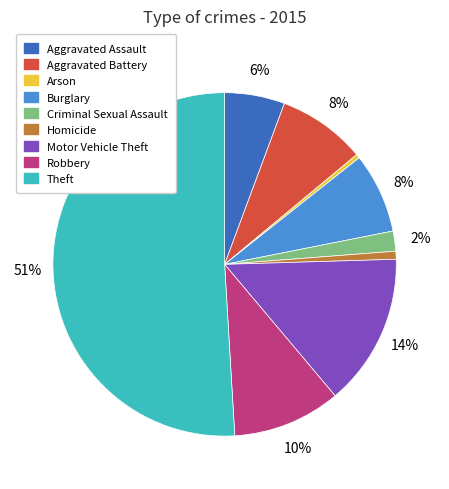

Which slice is the largest?

Theft